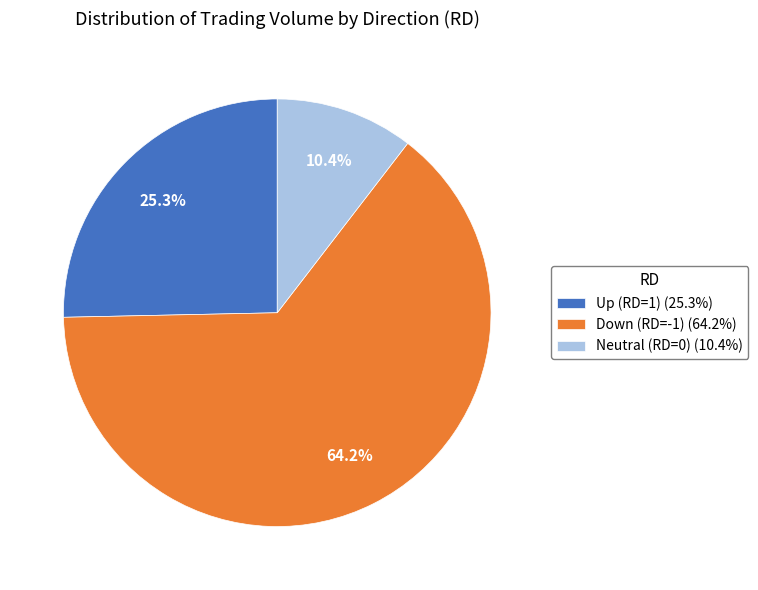

Combined, do Neutral (RD=0) (10.4%) and Down (RD=-1) (64.2%) account for over 50%?

Yes